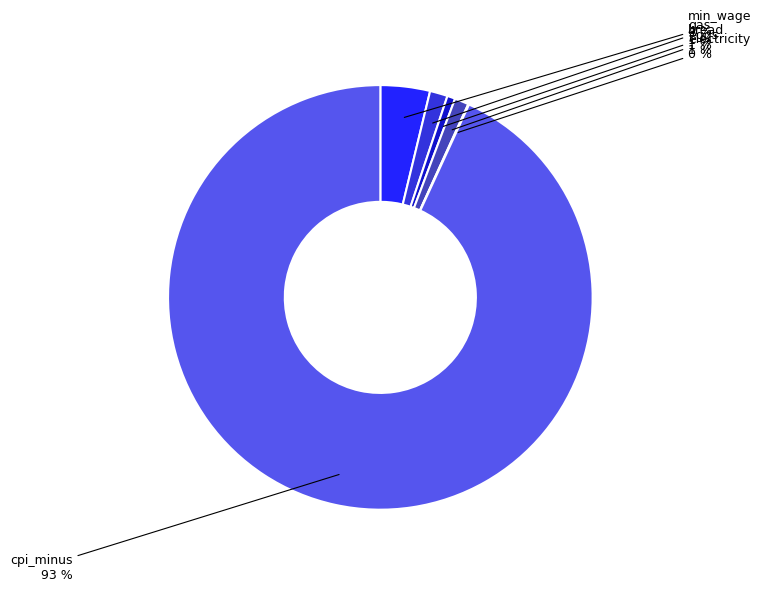

To the nearest percent, what is the difference between the largest and smallest slice percentages?

93%